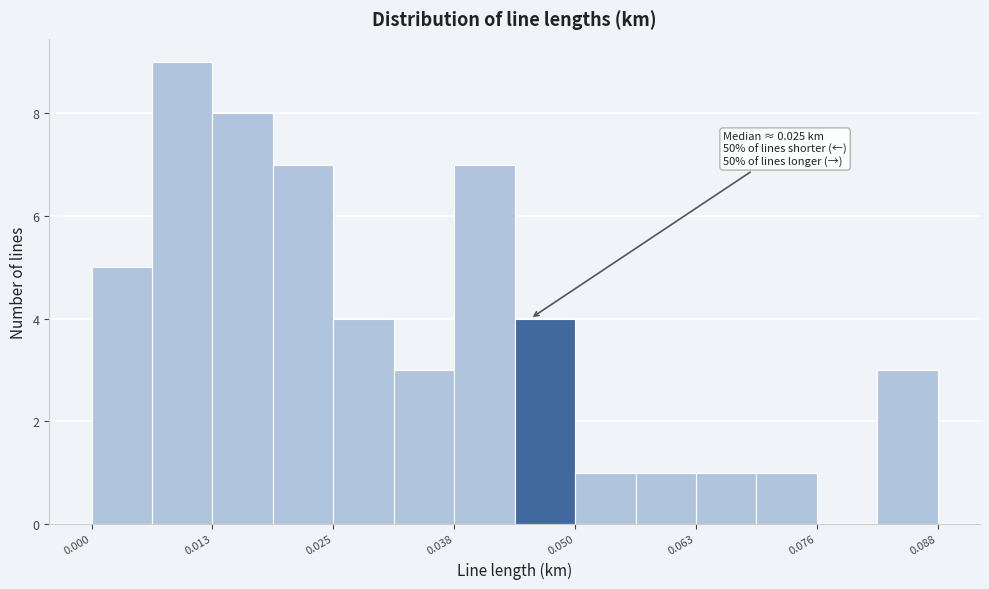

Read against the x-axis, roughly where is the centre of the tallest bar?

0.010